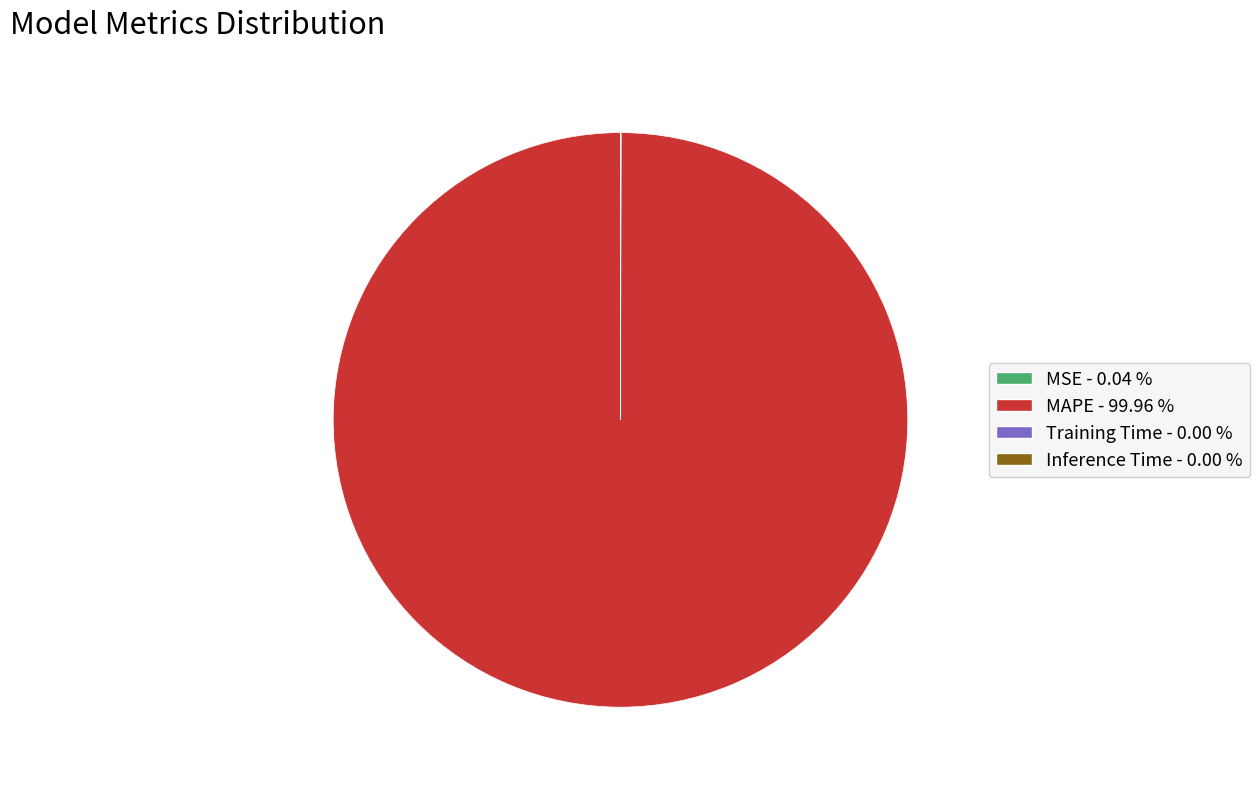

Which category has the biggest portion of the pie?

MAPE